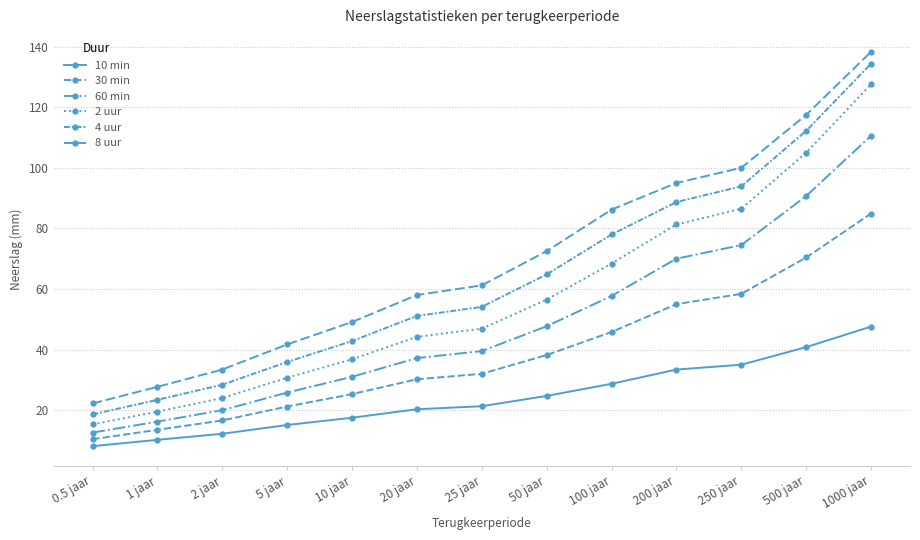

What is the spread (max minus min) of values at 1000 jaar?

90.7